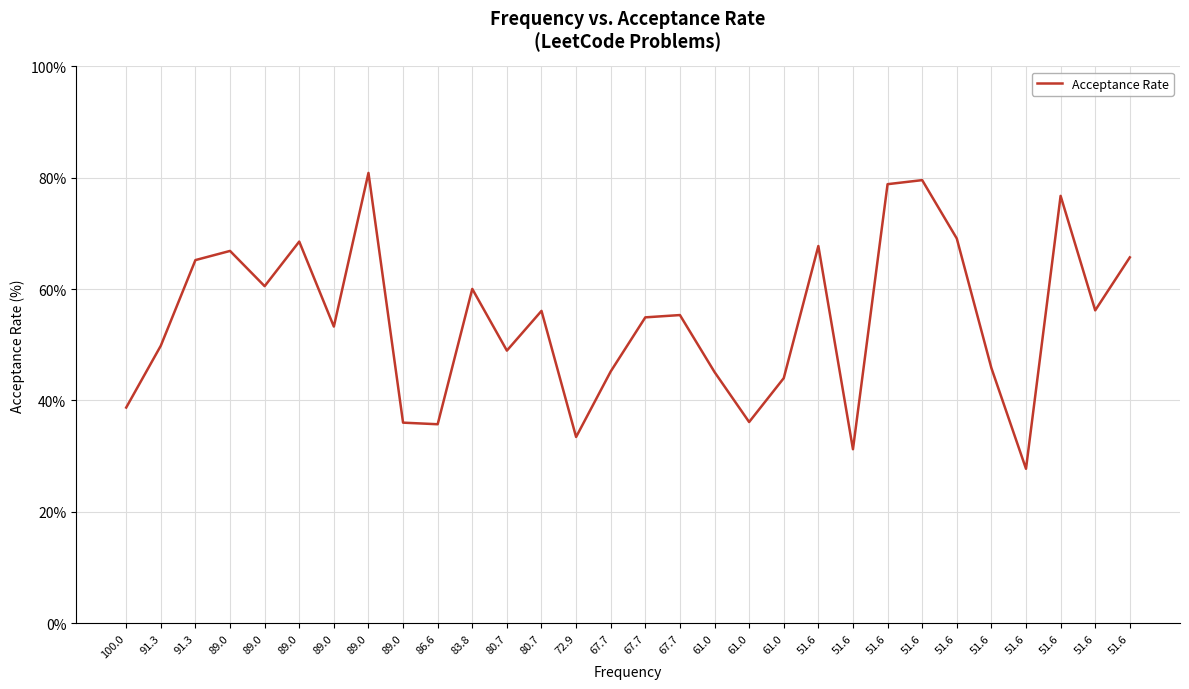

How many series are shown in this chart?

1